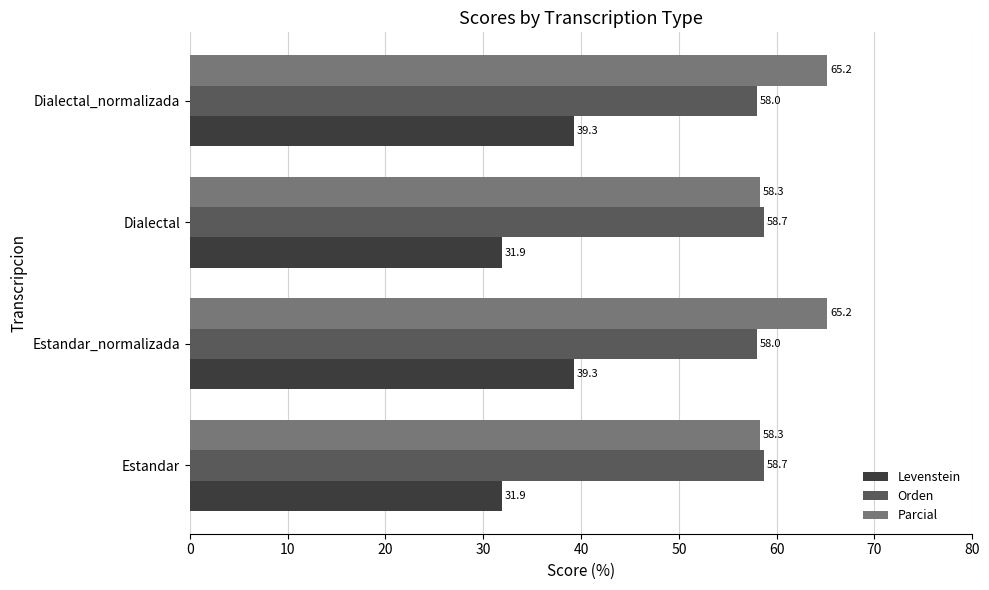

What is the approximate value of Levenstein at Estandar?

31.9